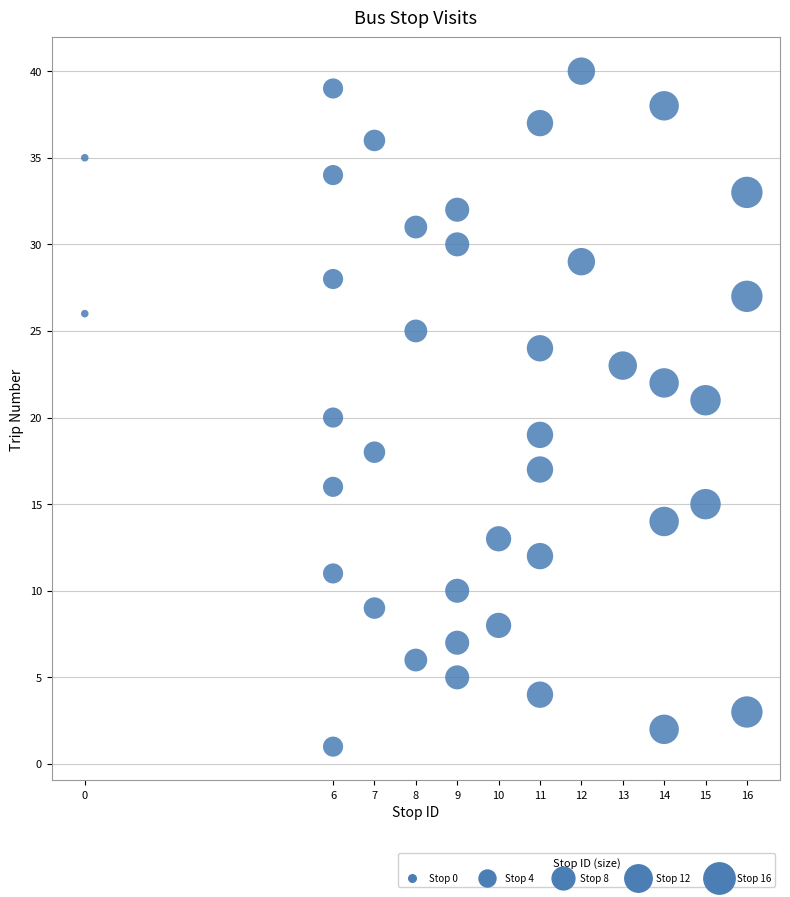

What is the range of Y values (max minus min)?

39